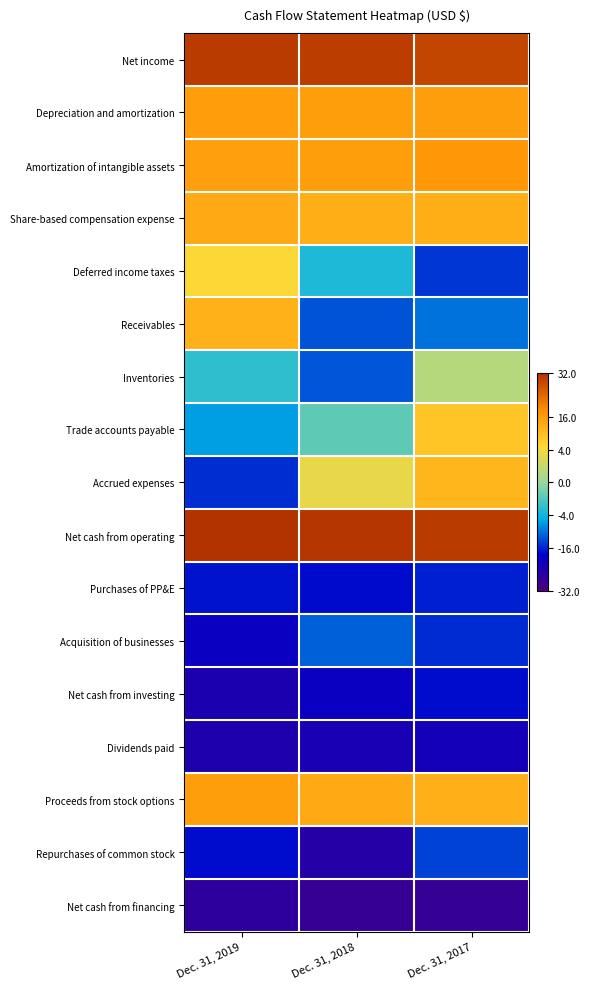

Reading left to right, transcribe all the data shown in this chart.

Net income: Dec. 31, 2019=2.6	Dec. 31, 2018=2.6	Dec. 31, 2017=2.5
Depreciation and amortization: Dec. 31, 2019=1.6	Dec. 31, 2018=1.6	Dec. 31, 2017=1.6
Amortization of intangible assets: Dec. 31, 2019=1.6	Dec. 31, 2018=1.6	Dec. 31, 2017=1.7
Share-based compensation expense: Dec. 31, 2019=1.5	Dec. 31, 2018=1.4	Dec. 31, 2017=1.4
Deferred income taxes: Dec. 31, 2019=0.9	Dec. 31, 2018=-0.7	Dec. 31, 2017=-1.5
Receivables: Dec. 31, 2019=1.4	Dec. 31, 2018=-1.4	Dec. 31, 2017=-1.2
Inventories: Dec. 31, 2019=-0.6	Dec. 31, 2018=-1.4	Dec. 31, 2017=0.2
Trade accounts payable: Dec. 31, 2019=-1.0	Dec. 31, 2018=-0.3	Dec. 31, 2017=1.1
Accrued expenses: Dec. 31, 2019=-1.6	Dec. 31, 2018=0.7	Dec. 31, 2017=1.3
Net cash from operating: Dec. 31, 2019=2.7	Dec. 31, 2018=2.7	Dec. 31, 2017=2.6
Purchases of PP&E: Dec. 31, 2019=-1.7	Dec. 31, 2018=-1.8	Dec. 31, 2017=-1.7
Acquisition of businesses: Dec. 31, 2019=-1.9	Dec. 31, 2018=-1.3	Dec. 31, 2017=-1.6
Net cash from investing: Dec. 31, 2019=-2.1	Dec. 31, 2018=-1.9	Dec. 31, 2017=-1.7
Dividends paid: Dec. 31, 2019=-2.2	Dec. 31, 2018=-2.1	Dec. 31, 2017=-2.0
Proceeds from stock options: Dec. 31, 2019=1.6	Dec. 31, 2018=1.5	Dec. 31, 2017=1.4
Repurchases of common stock: Dec. 31, 2019=-1.7	Dec. 31, 2018=-2.2	Dec. 31, 2017=-1.5
Net cash from financing: Dec. 31, 2019=-2.4	Dec. 31, 2018=-2.5	Dec. 31, 2017=-2.4